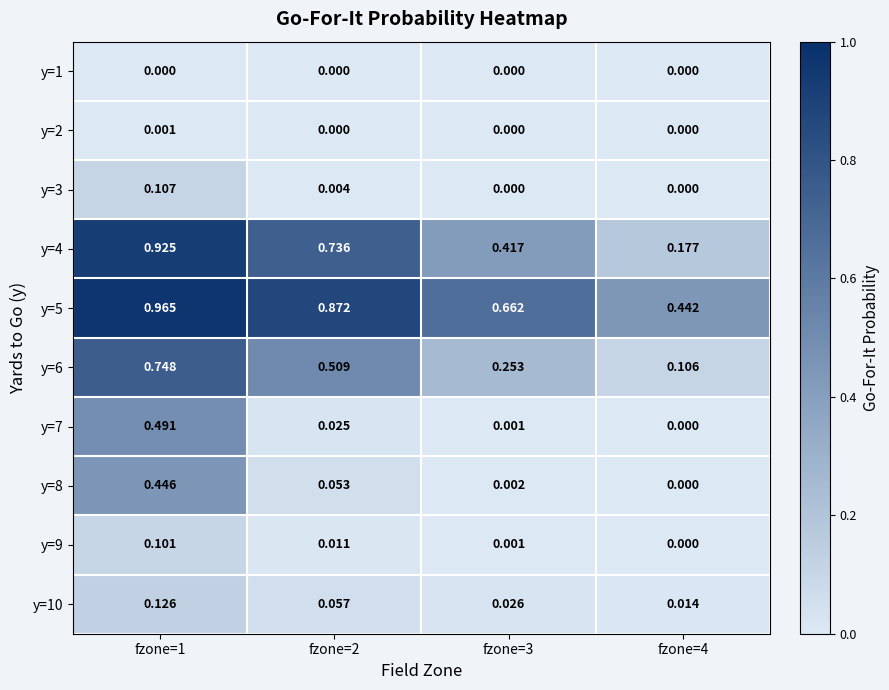

Is the value of y=7 at fzone=2 greater than the value of y=1 at fzone=1?

Yes